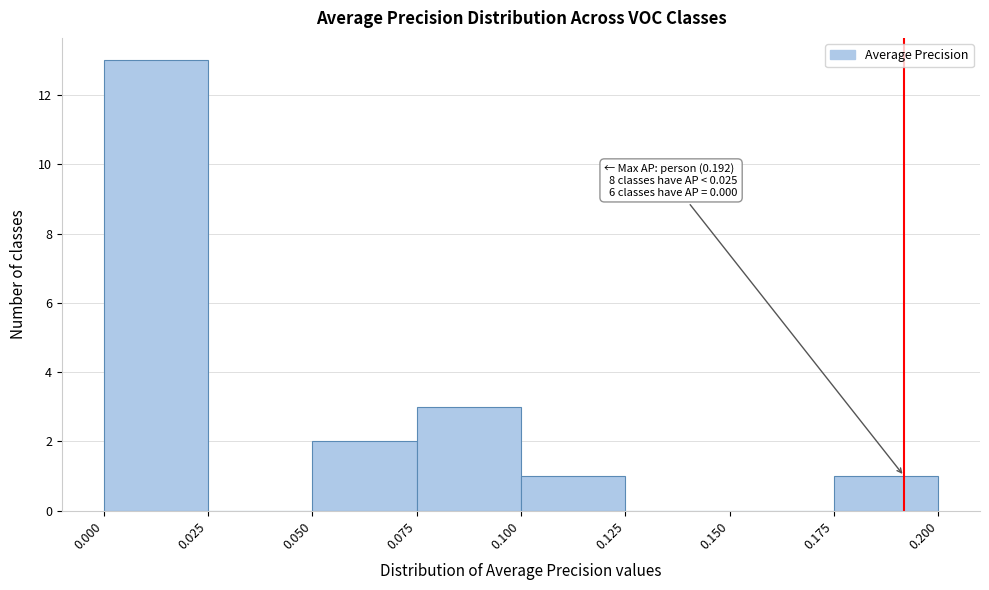

Over which range of the x-axis is the bar tallest?

0.000 to 0.025